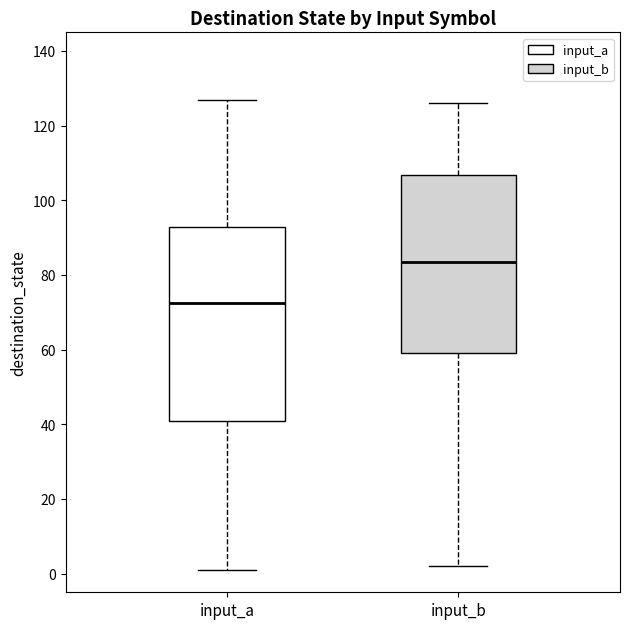

Which box's median line is the highest?

input_b